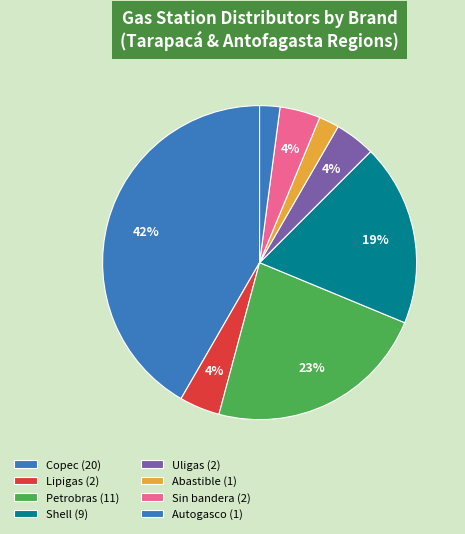

How many segments does this pie chart have?

8